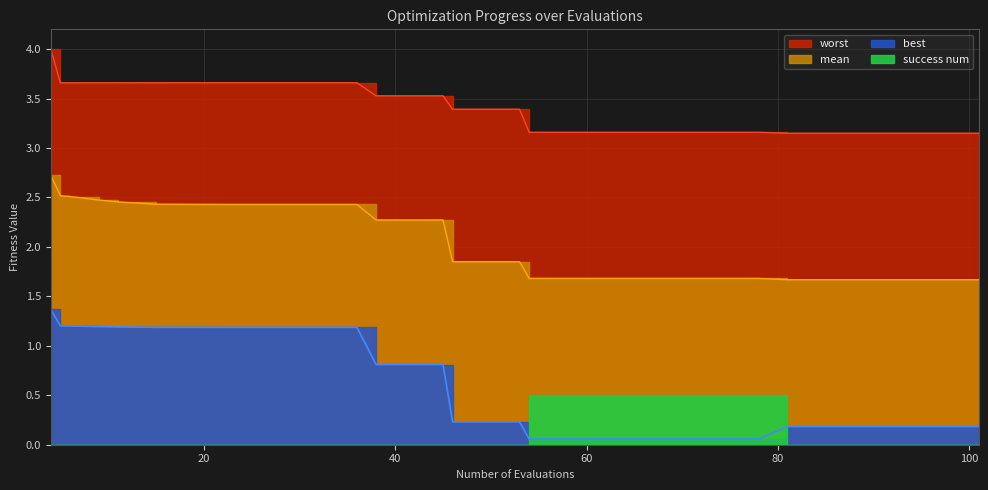

What is the difference between the highest and lowest values at 39?

2.7